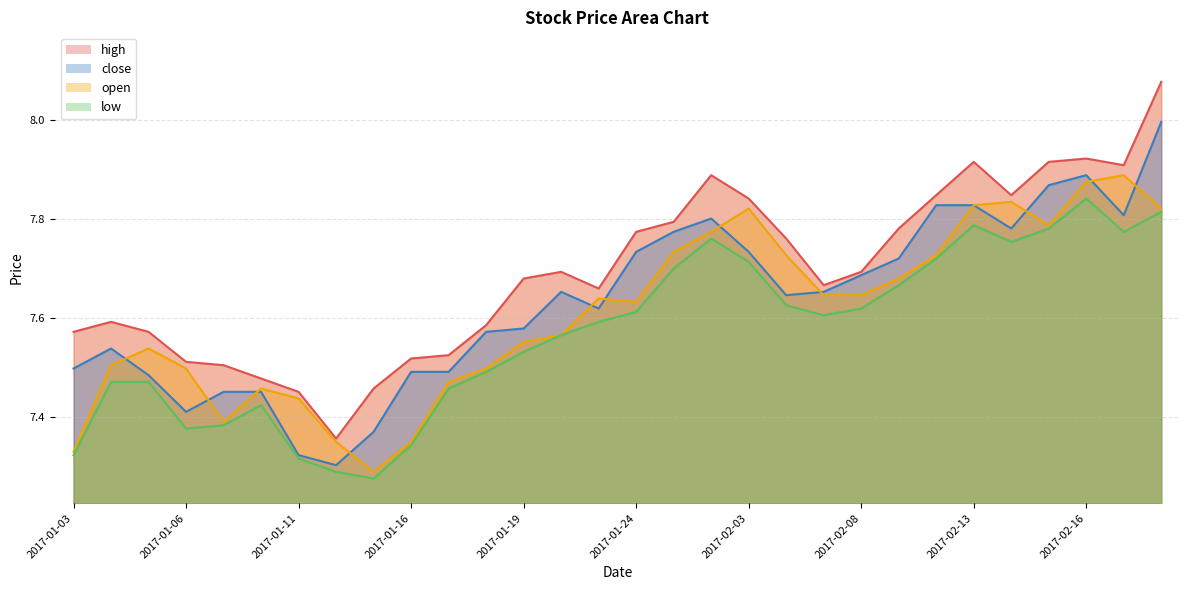

At how many categories does at least one series exceed 8?

1